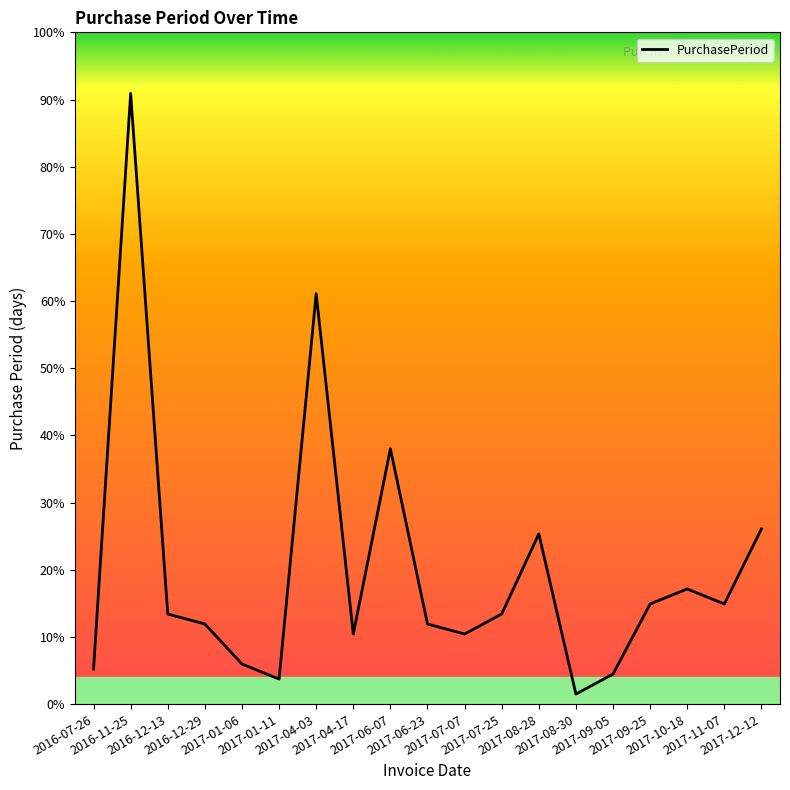

Is this an area chart (filled region under the line)?

No